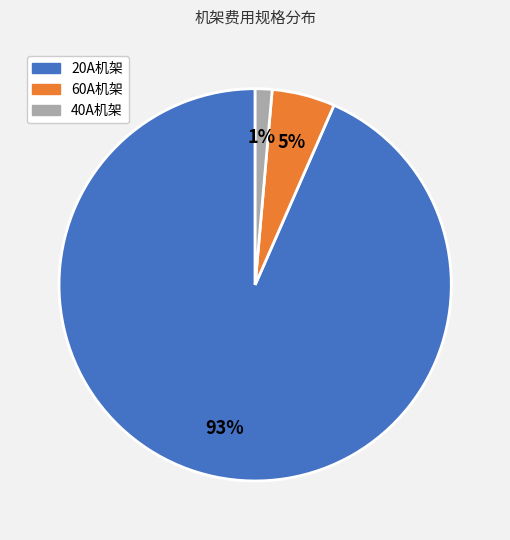

To the nearest percent, what is the average slice percentage?

33%